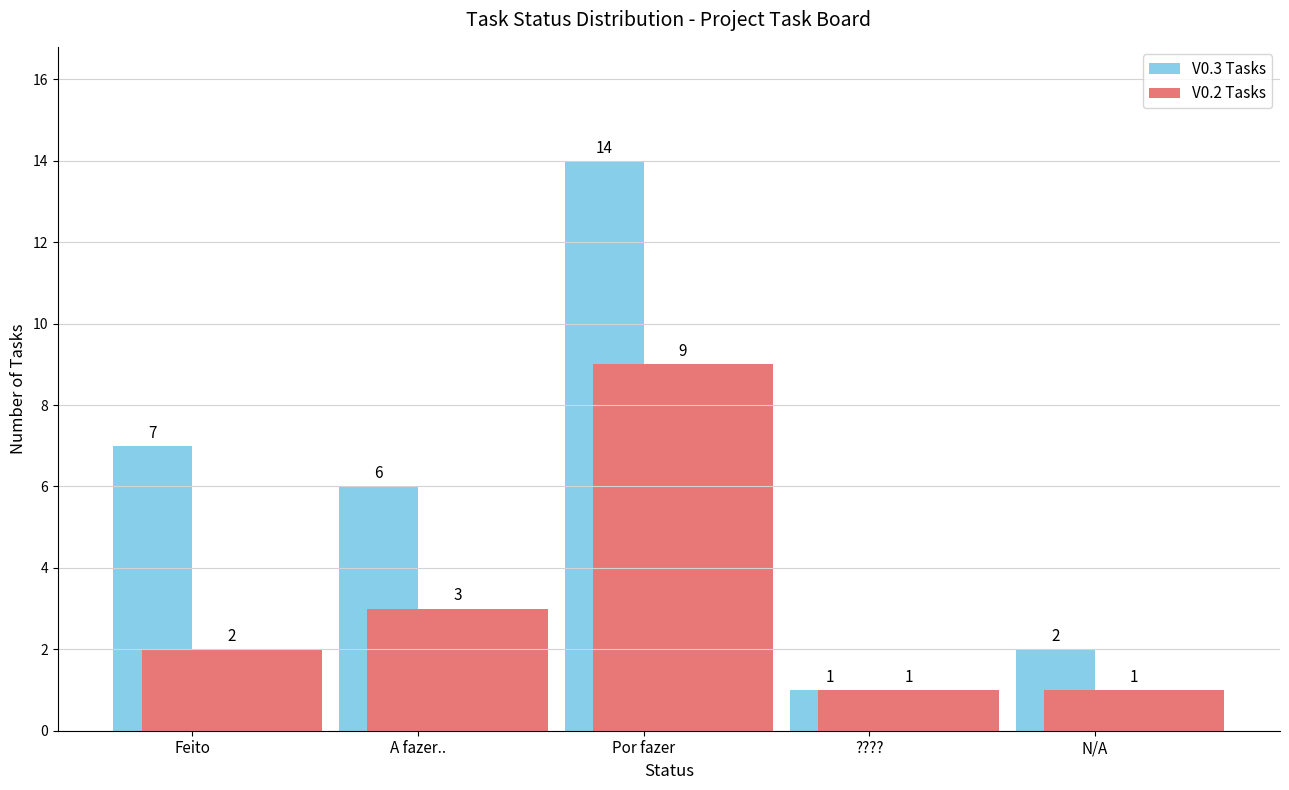

At which category does the chart reach its peak across all series?

Por fazer